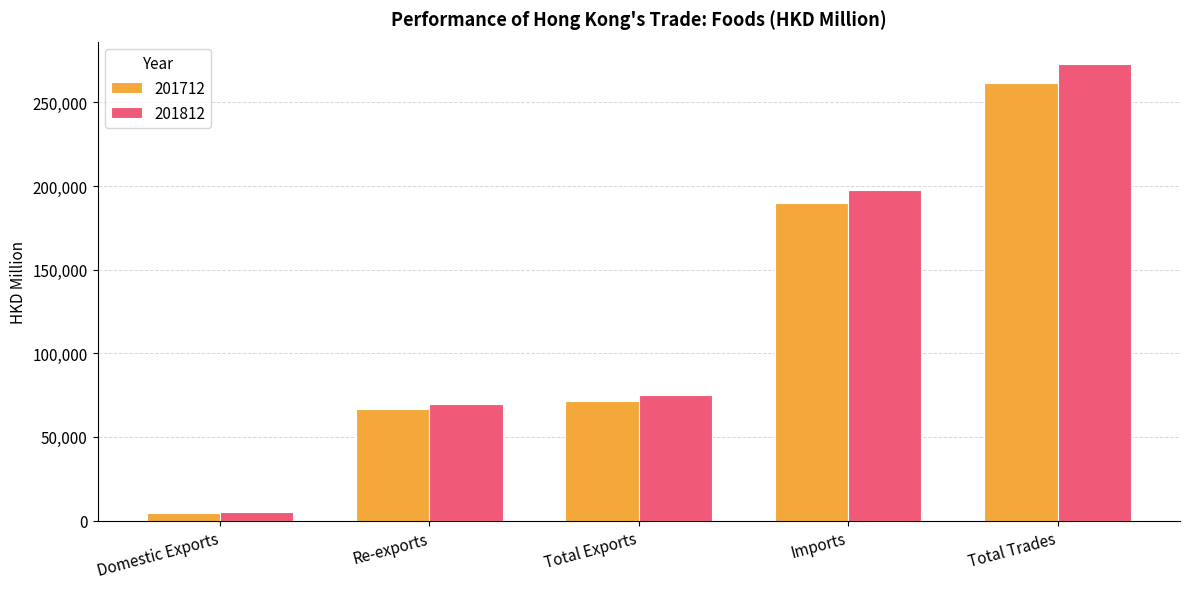

What is the value of the 201712 bar at the 3rd from the left?

71499.1